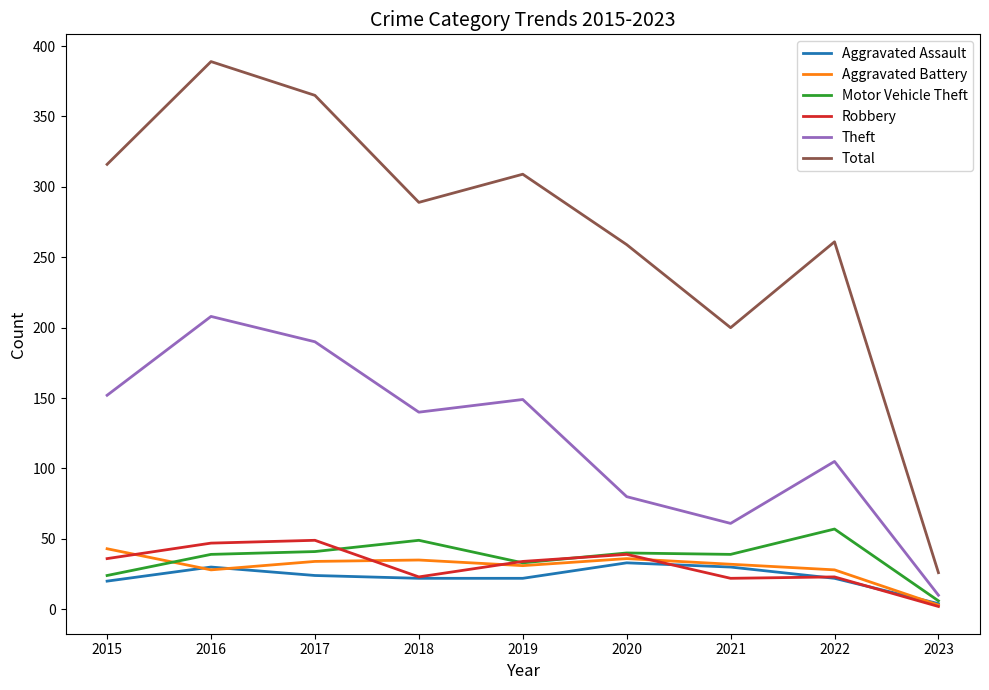

What is the difference between the highest and lowest values at 2016?

361